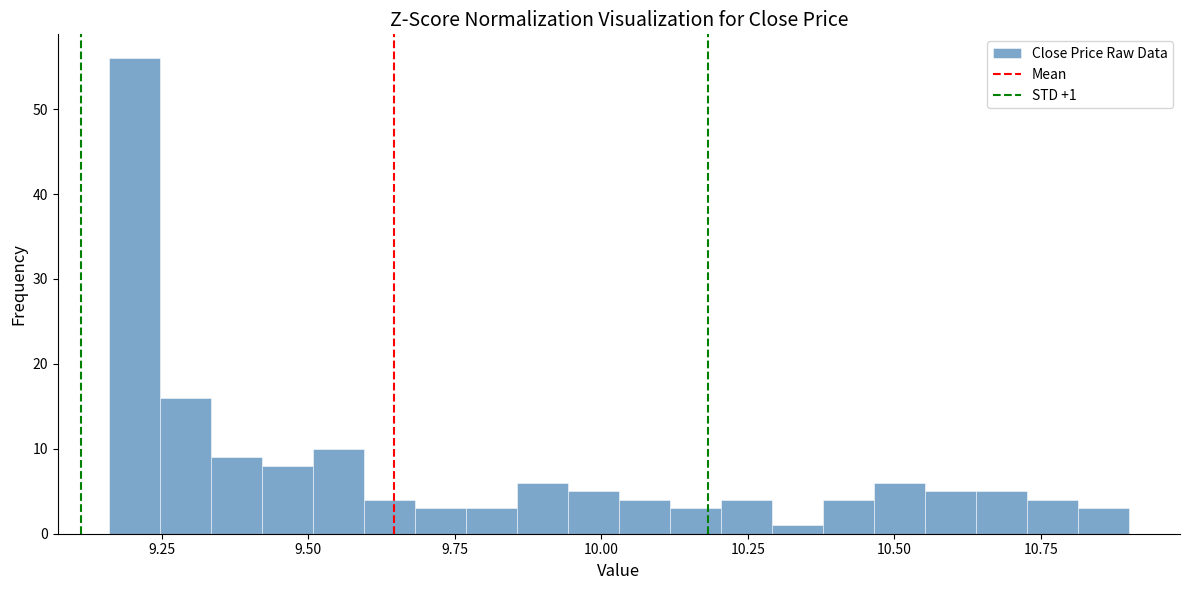

Read against the x-axis, roughly where is the centre of the tallest bar?

9.20